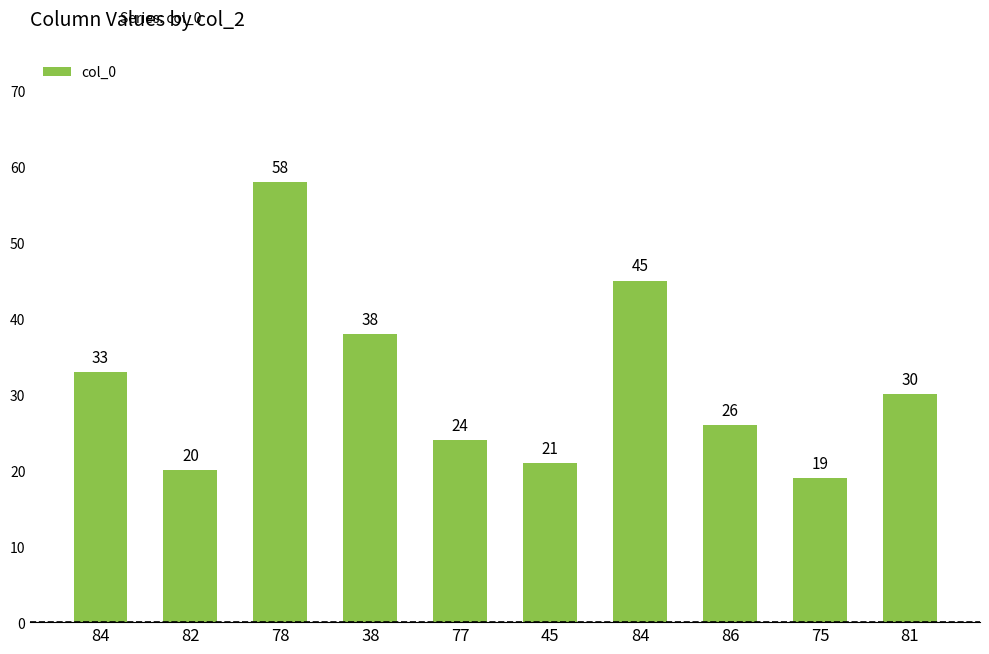

How many bars are there in total?

10